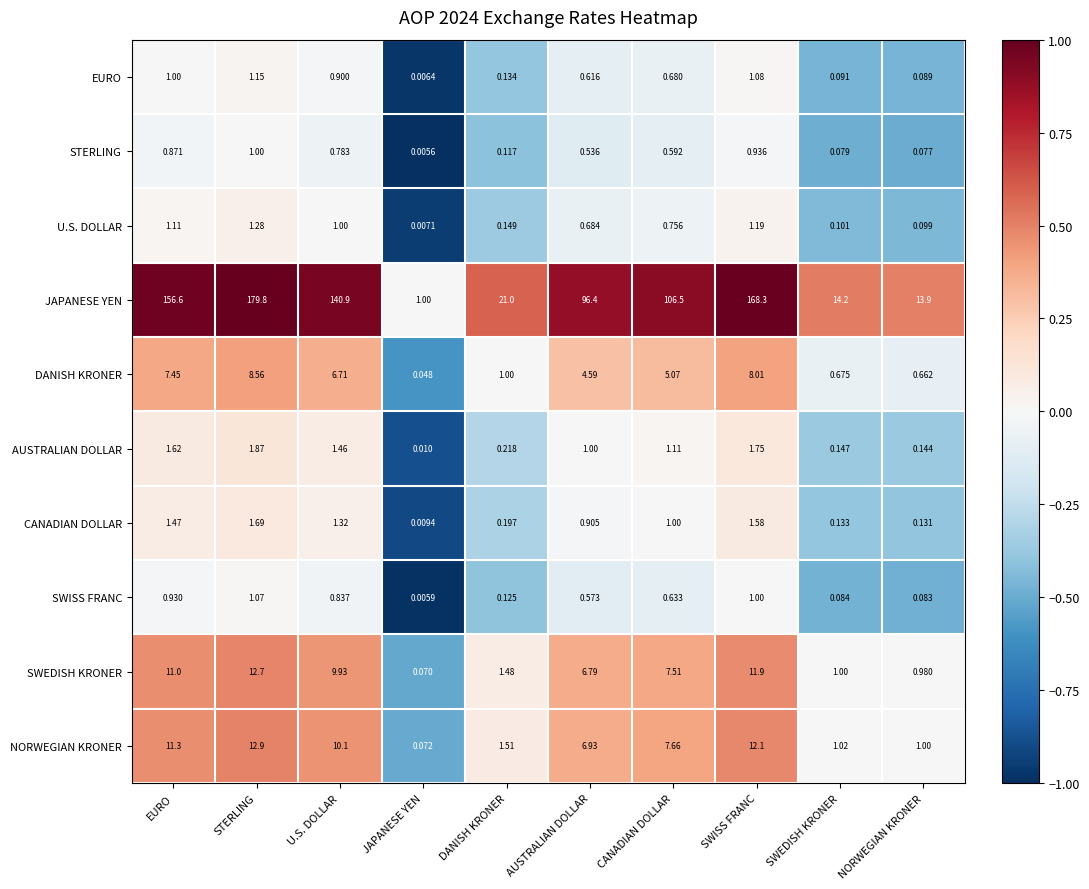

Where does the SWEDISH KRONER series first go above 7?

EURO